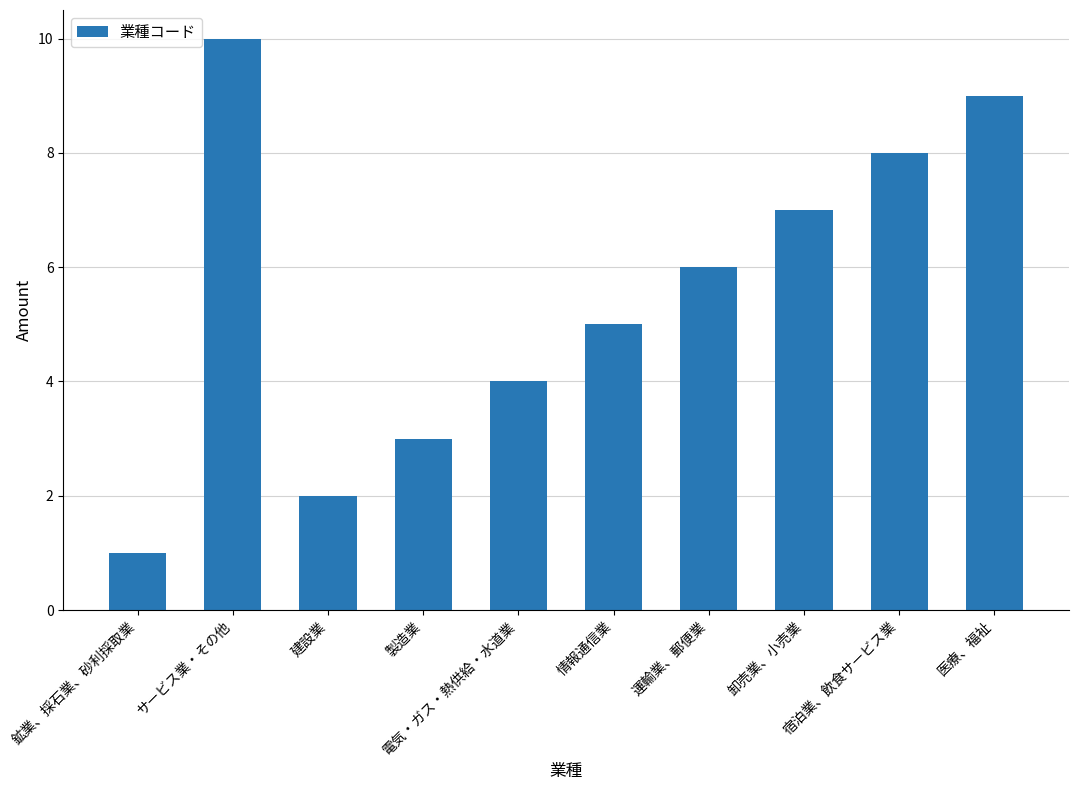

What is the difference between the values at 医療、福祉 and サービス業・その他?

1